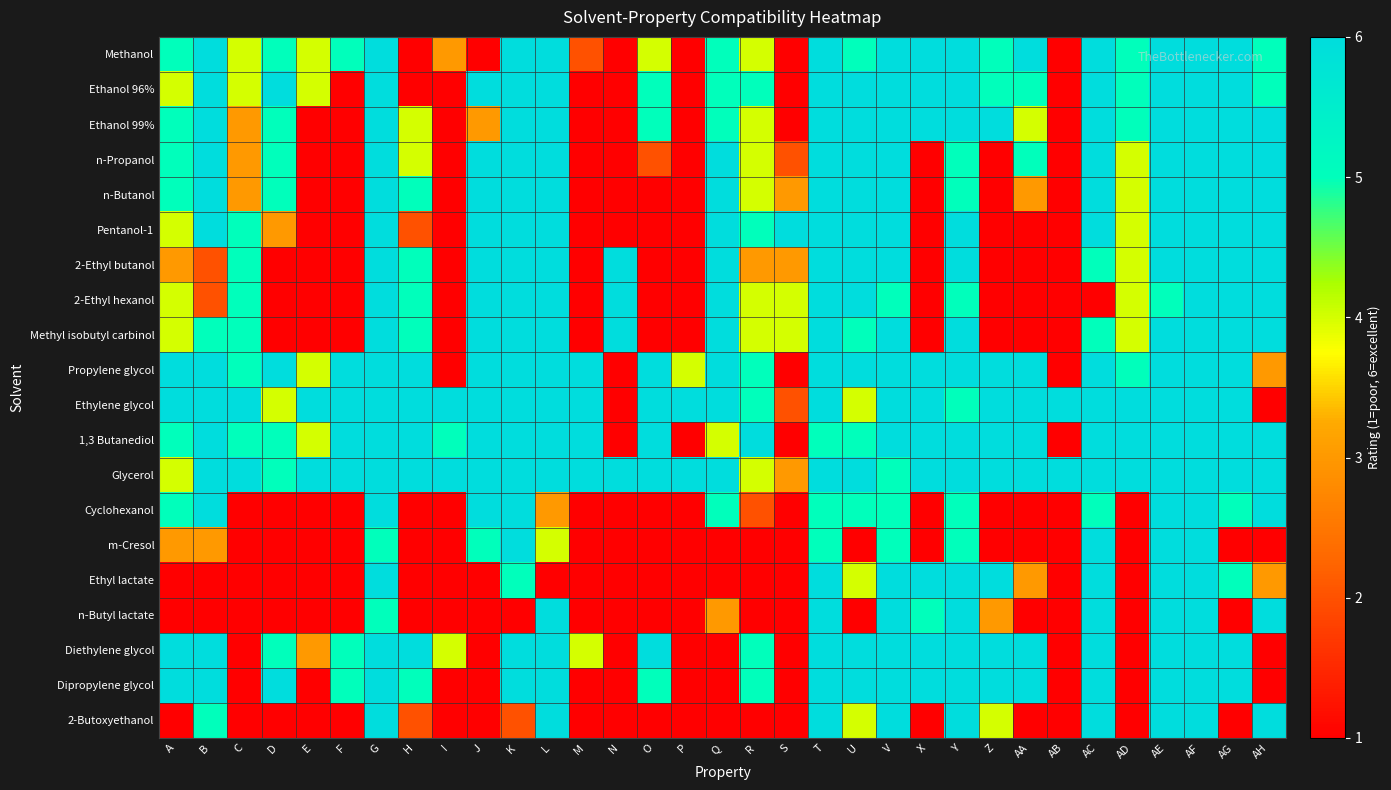

At which category does the chart reach its peak across all series?

B